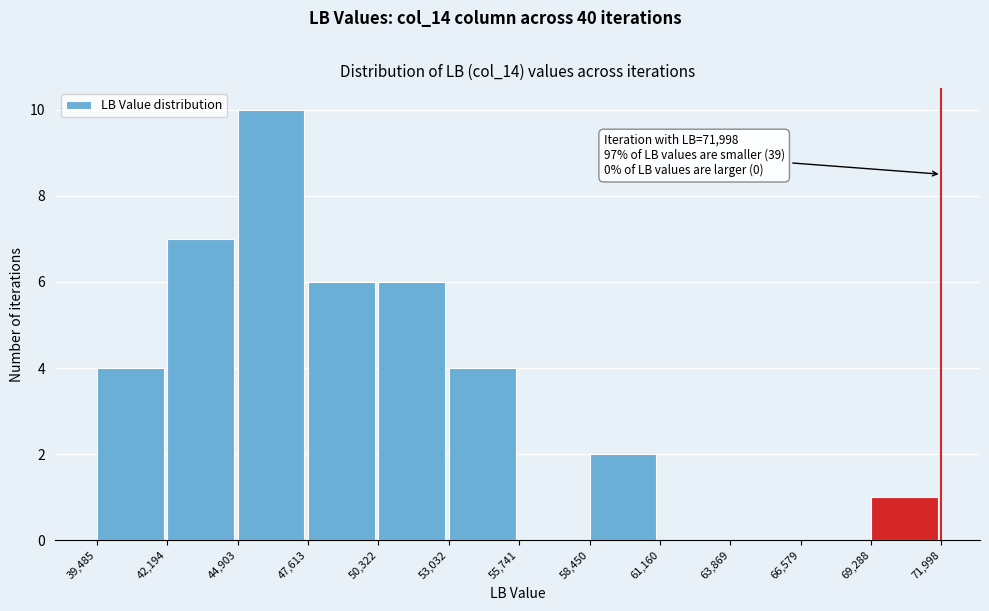

Which range on the x-axis has the tallest bar?

44,903 to 47,613